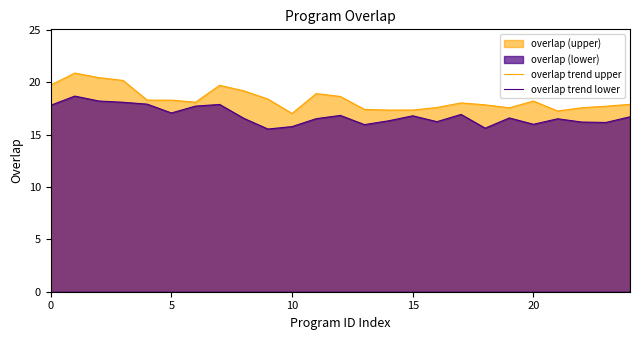

What is the sum of all overlap trend lower values?

421.1